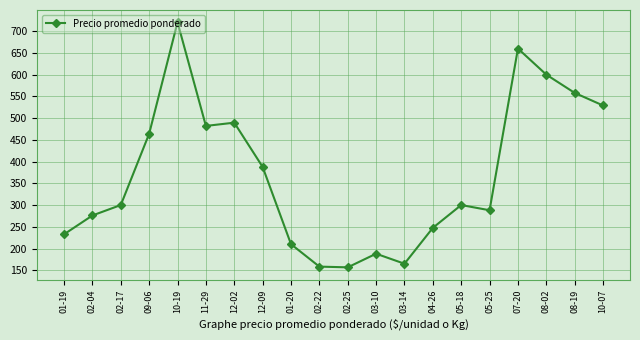

Between 10-07 and 08-02, which is larger?

08-02